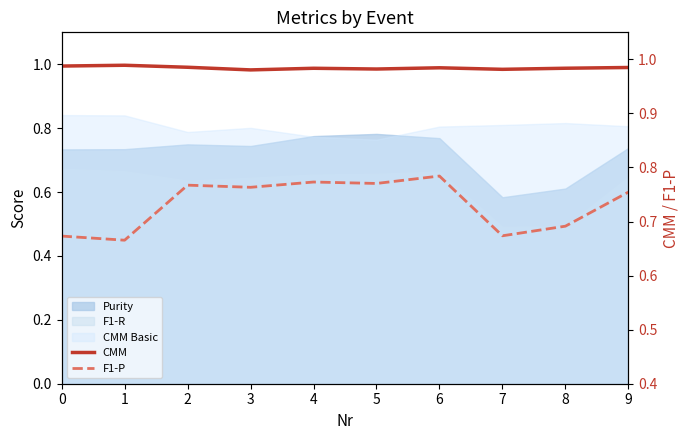

What is the greatest value displayed?

1.0